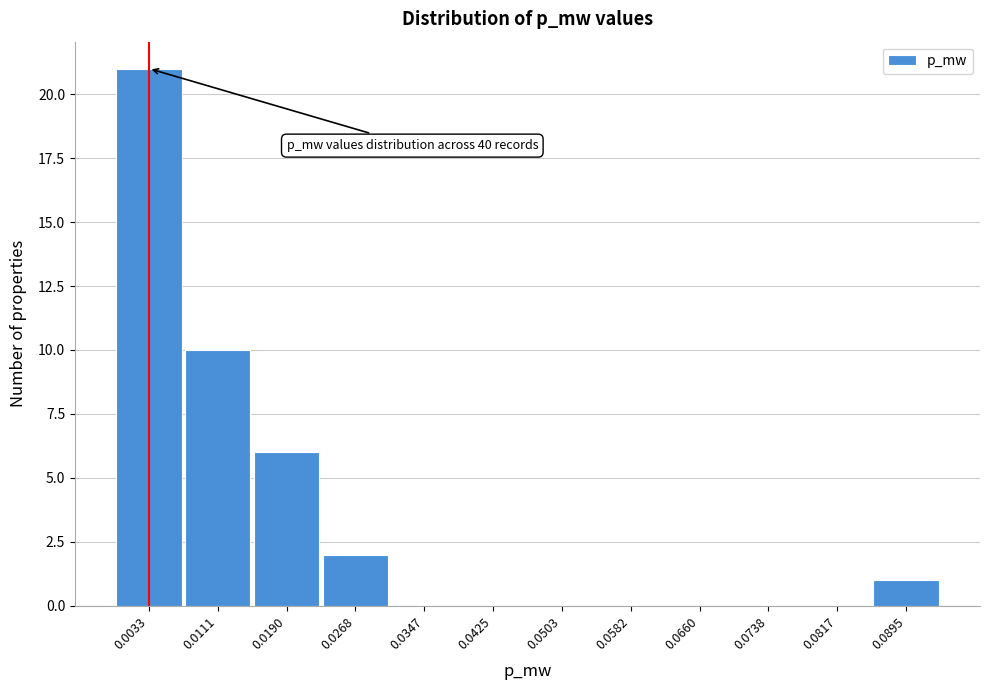

Reading right to left, what are all the values shown in this chart?

0.0895=1	0.0817=0	0.0738=0	0.0660=0	0.0582=0	0.0503=0	0.0425=0	0.0347=0	0.0268=2	0.0190=6	0.0111=10	0.0033=21